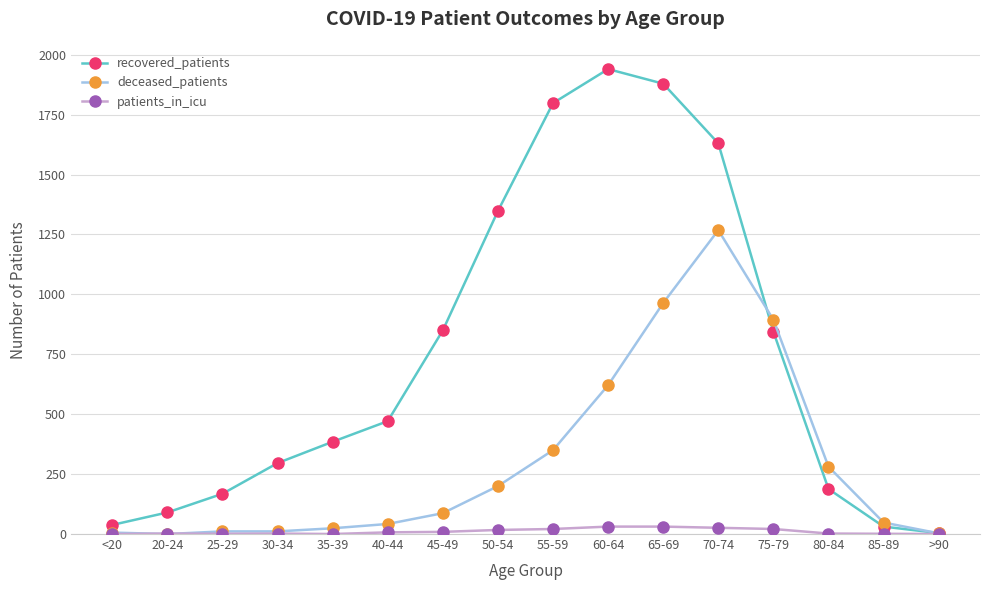

How many lines are shown in the chart?

3